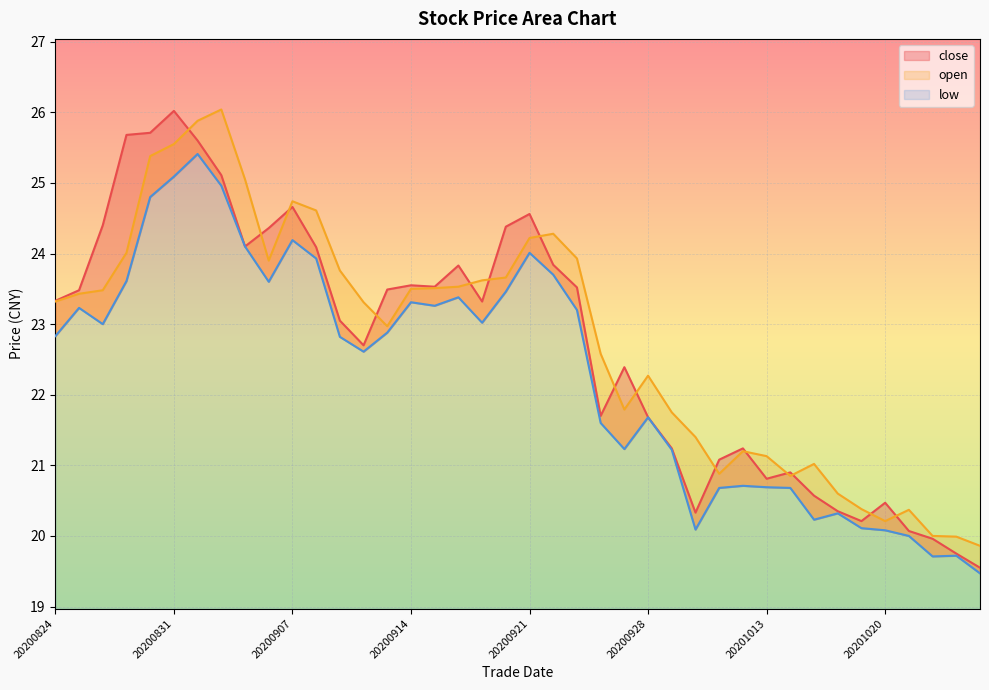

What is the total value across all series at 20200930?

61.8